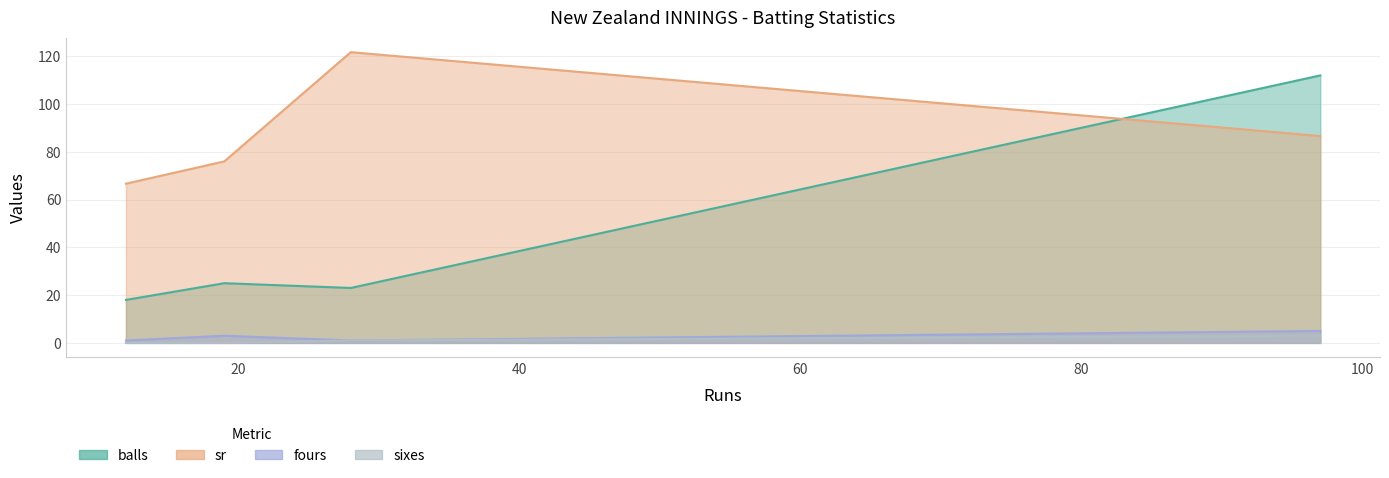

True or false: fours has a value of 3.0 at 19.

True